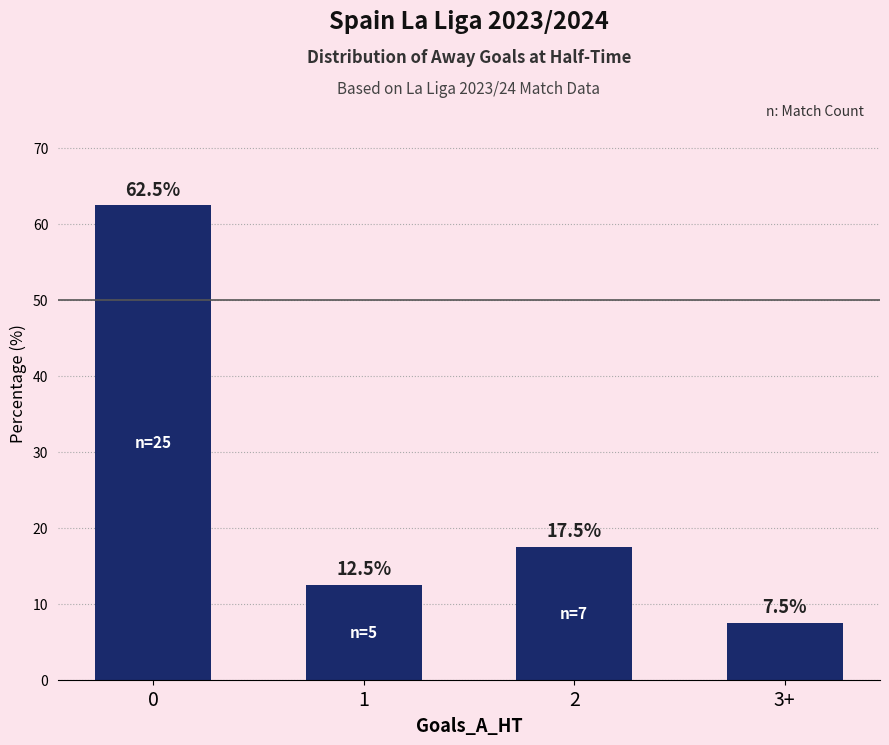

What is the sum of all values?

100.0